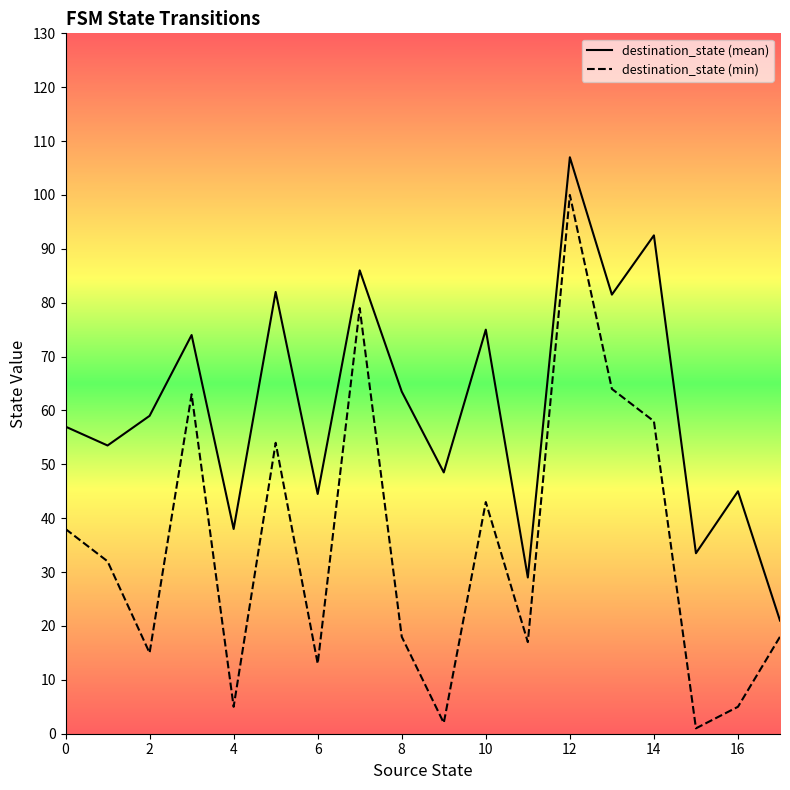

True or false: destination_state (mean) and destination_state (min) intersect in this chart.

False